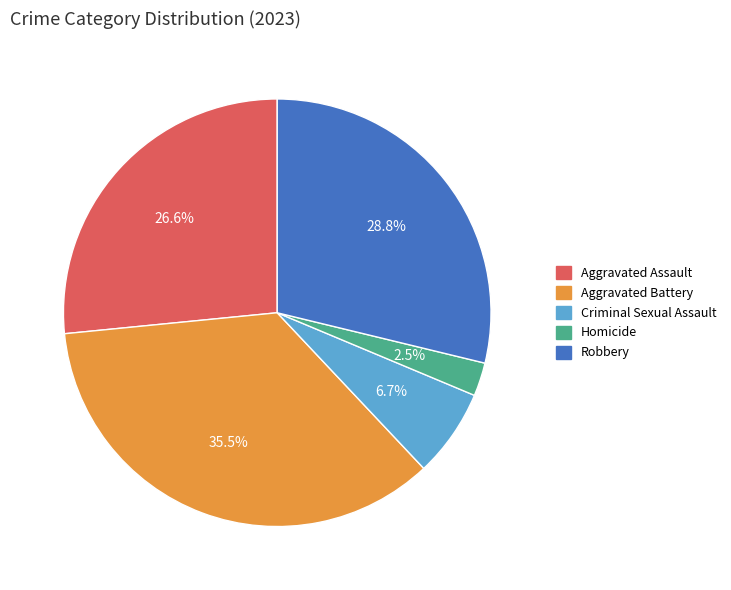

To the nearest percent, what is the combined percentage of Aggravated Assault and Robbery?

55%